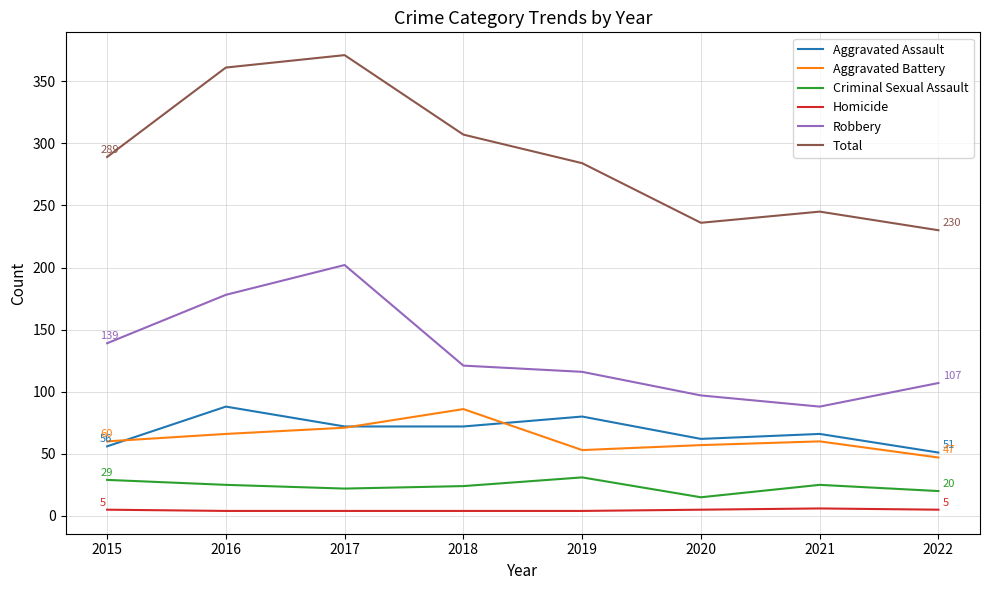

True or false: Aggravated Assault has more than 0 interior local peaks.

True